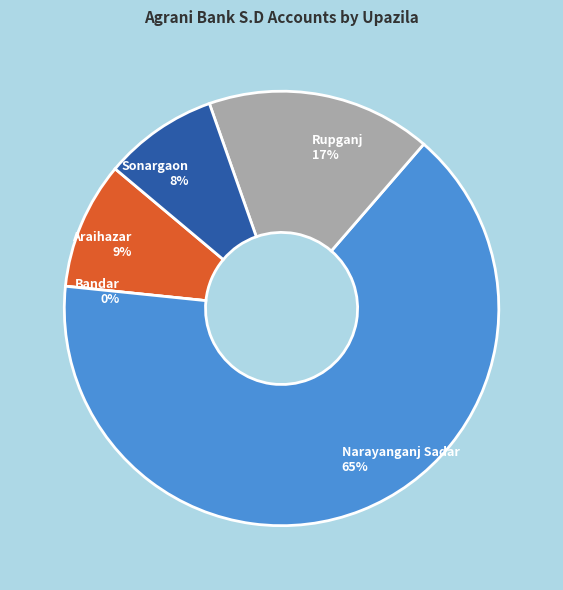

True or false: Sonargaon accounts for 8% of the total.

True